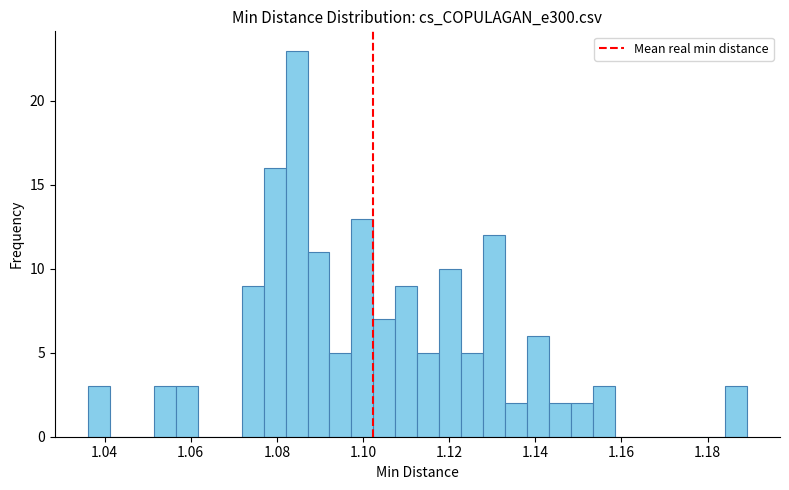

Read against the x-axis, roughly where is the centre of the tallest bar?

1.084